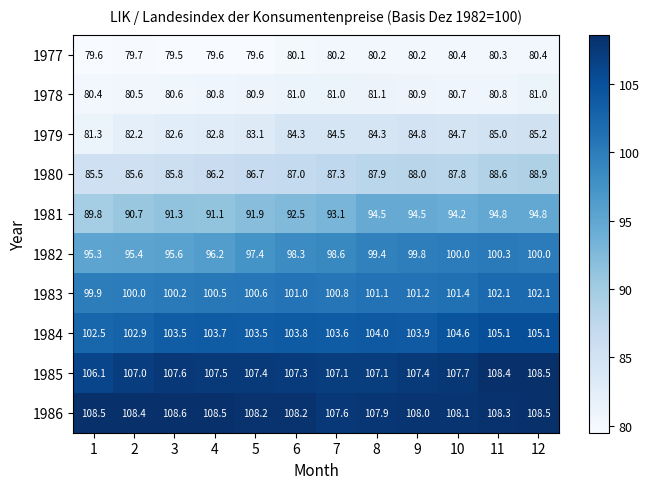

True or false: 1980 has a value of 85.8 at 3.

True